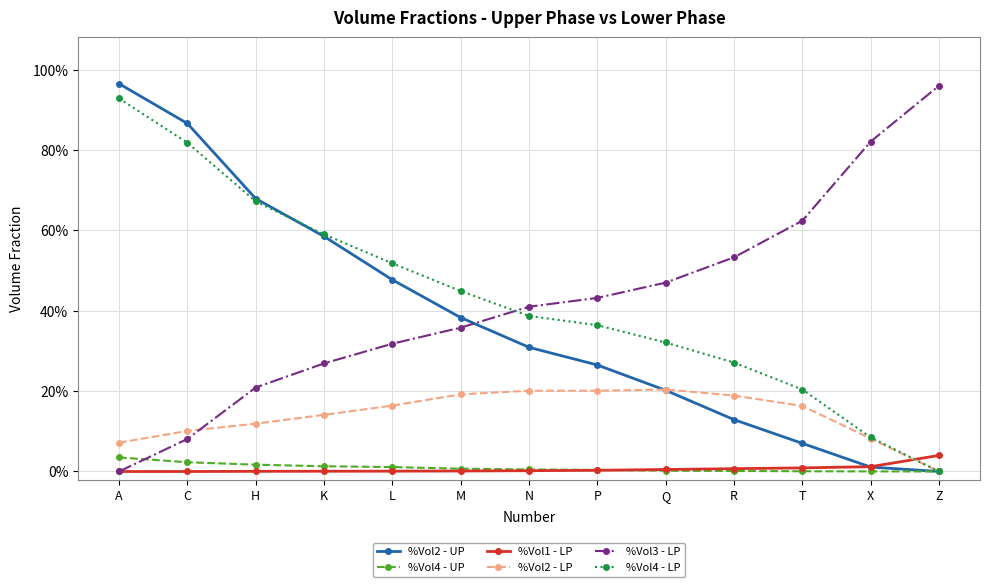

The value of %Vol1 - LP at R is 0.0. True or false?

False